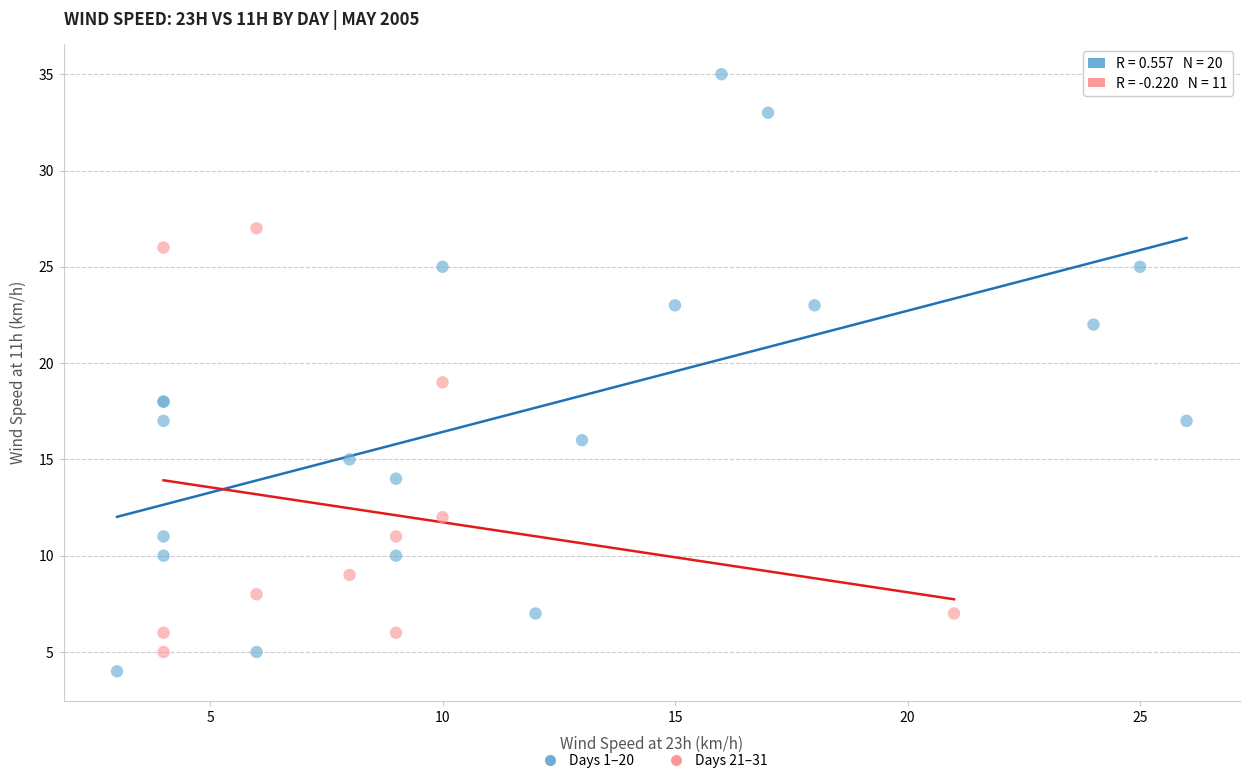

Which series contains the highest Y value?

Days 1–20